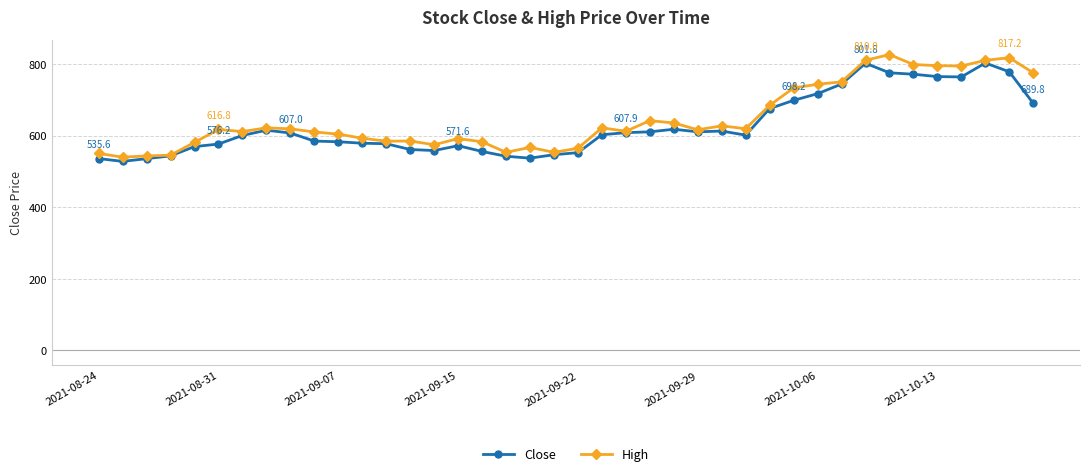

Is this an area chart (filled region under the line)?

No